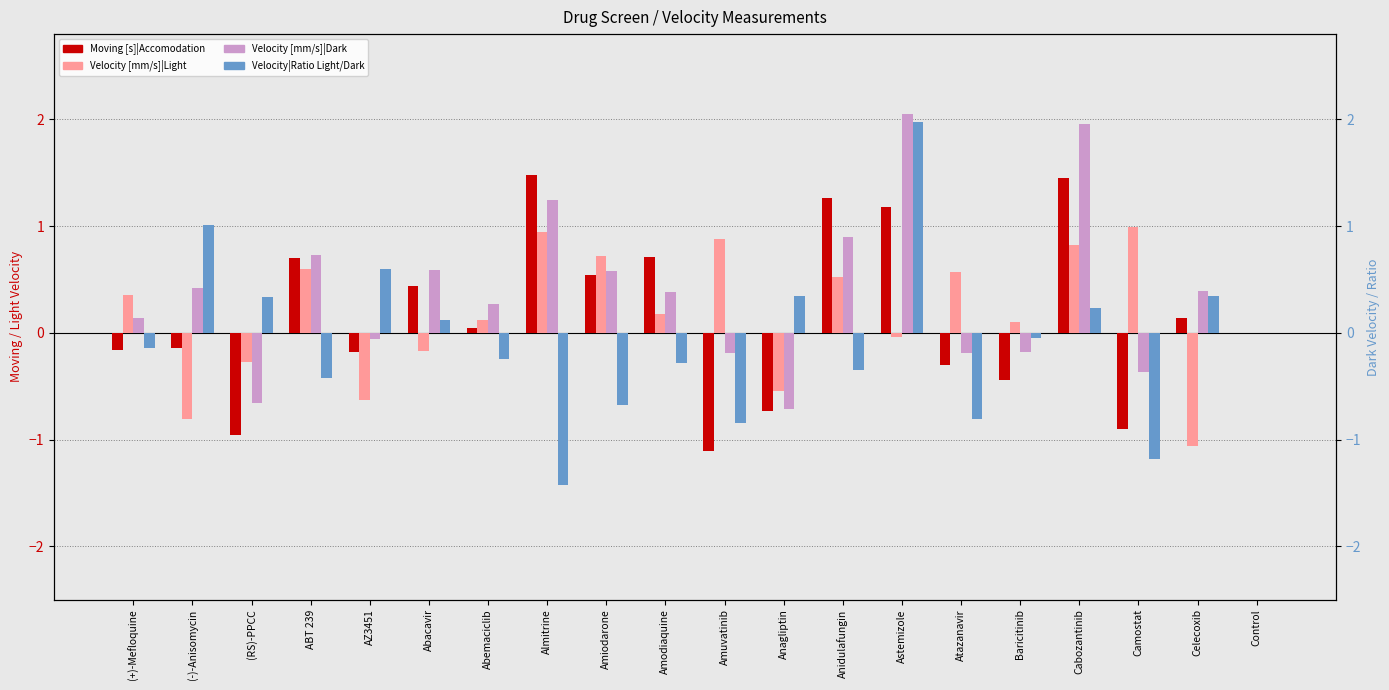

How many distinct data groups are displayed?

4